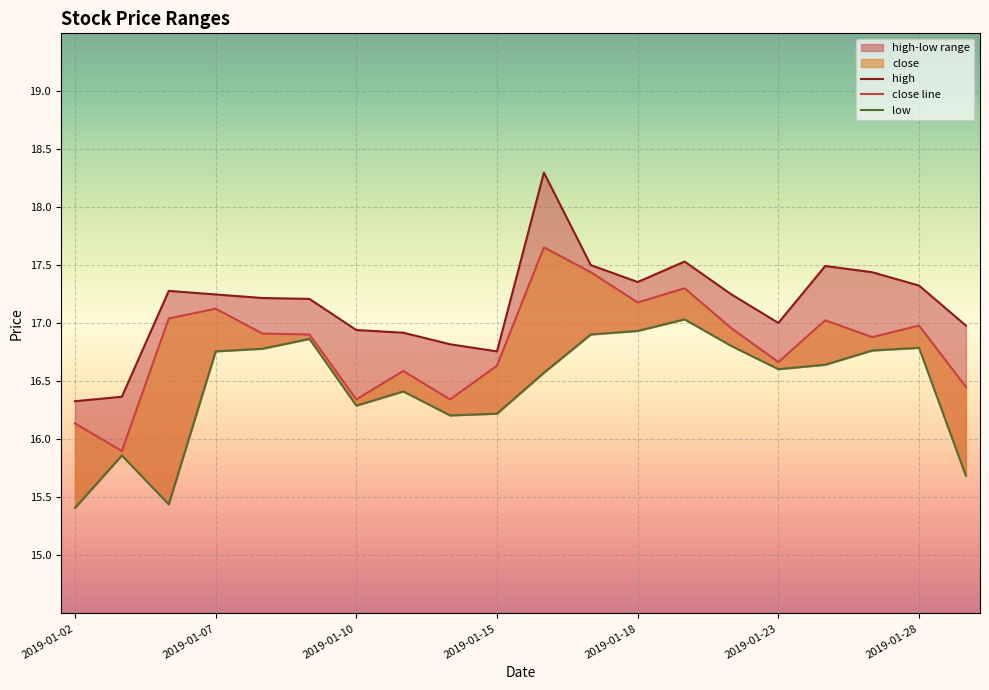

What is the total value across all series at 2019-01-28?

51.1